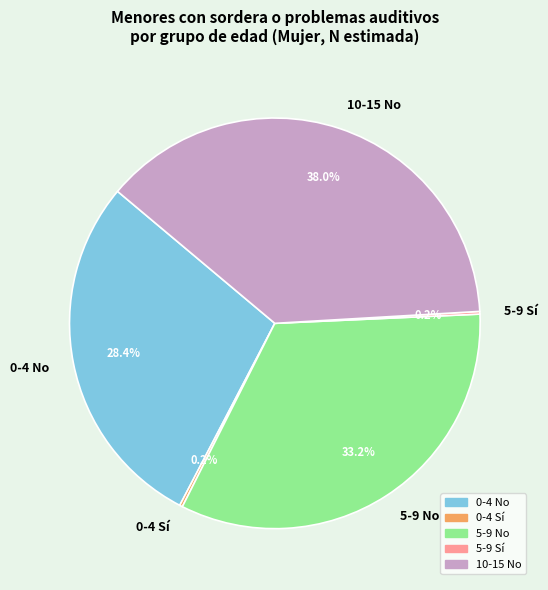

To the nearest percent, what is the combined percentage of 10-15 No and 0-4 No?

66%